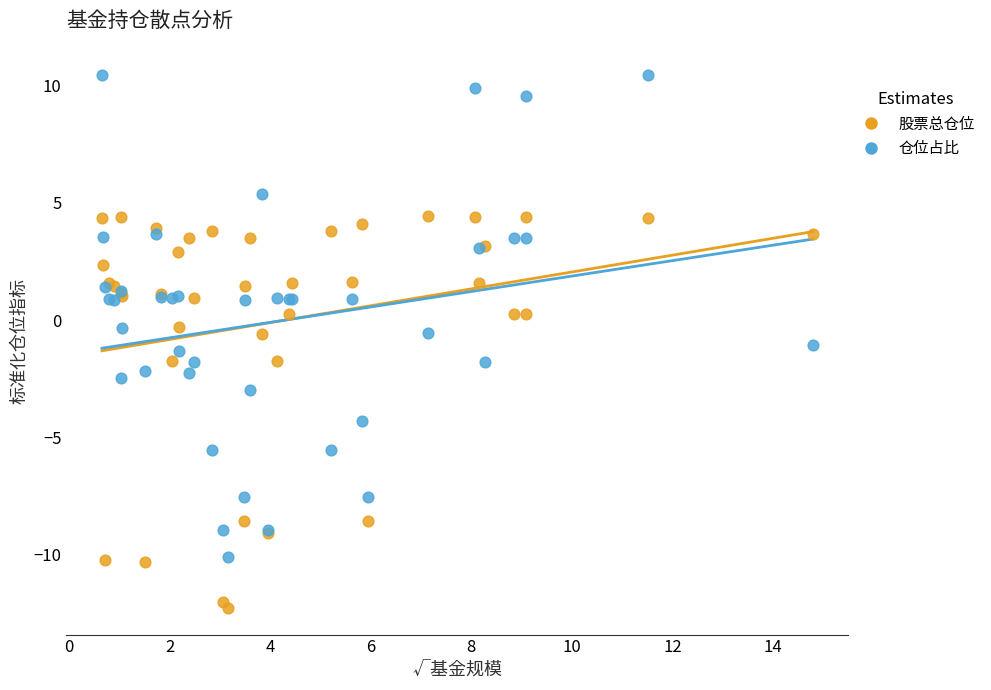

Which series reaches the maximum Y coordinate?

仓位占比